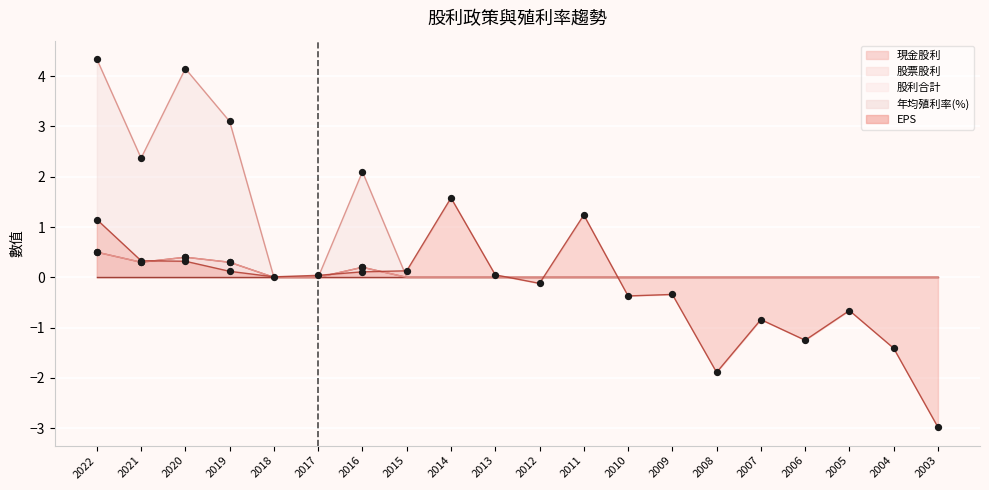

Which series has the largest Y range (max minus min)?

EPS